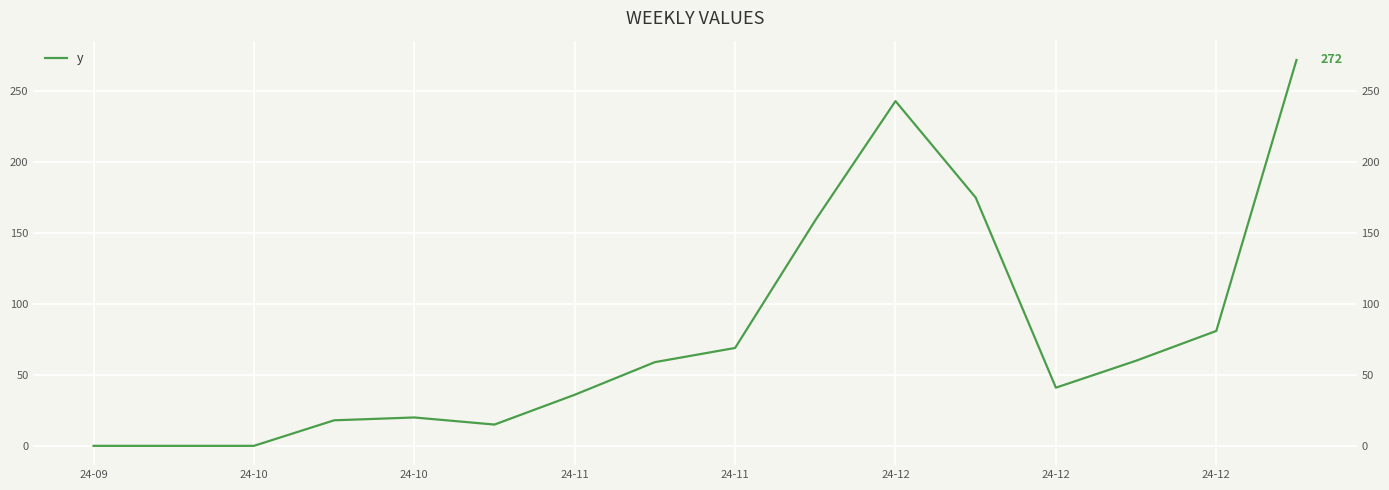

At which category does the chart reach its minimum across all series?

24-09